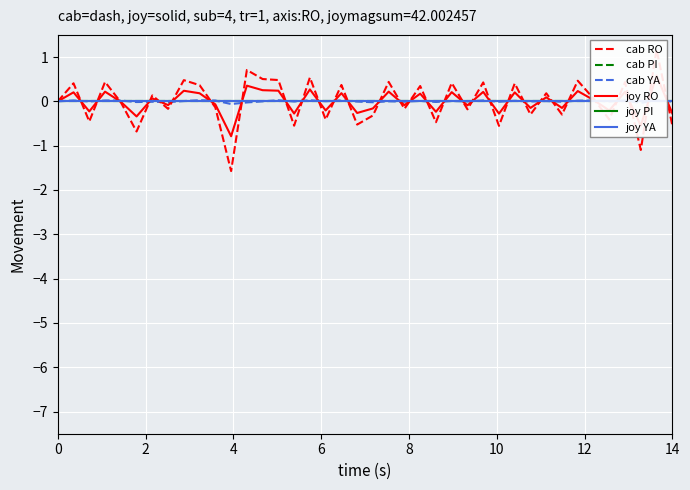

Count the number of categories in the chart.

40